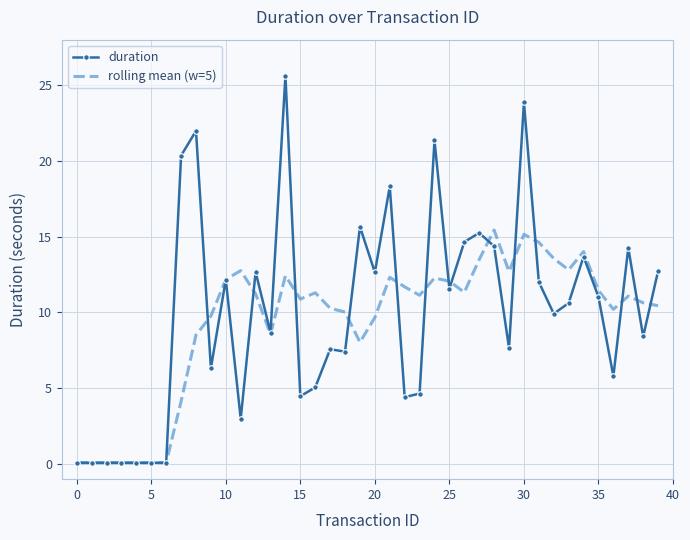

Which series has the widest spread of values?

duration